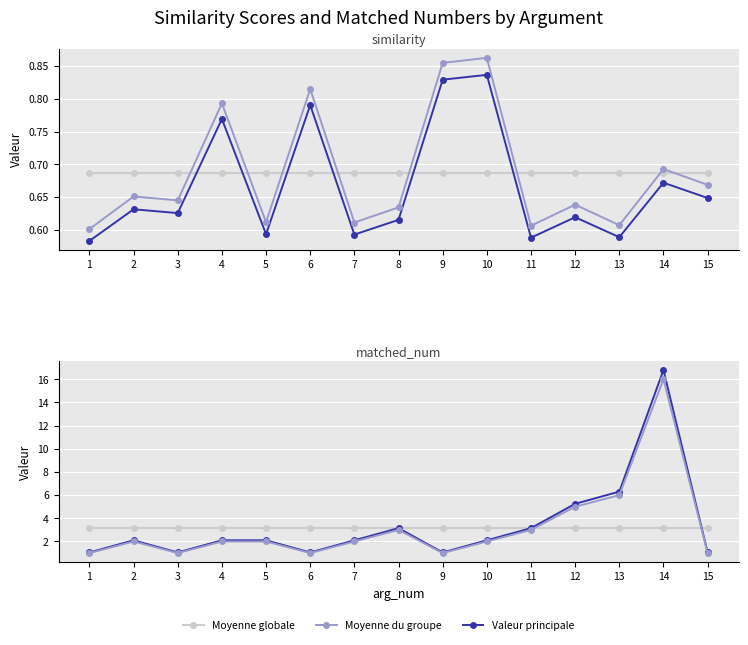

True or false: Valeur principale (matched_num) and Moyenne du groupe (similarity) intersect in this chart.

False